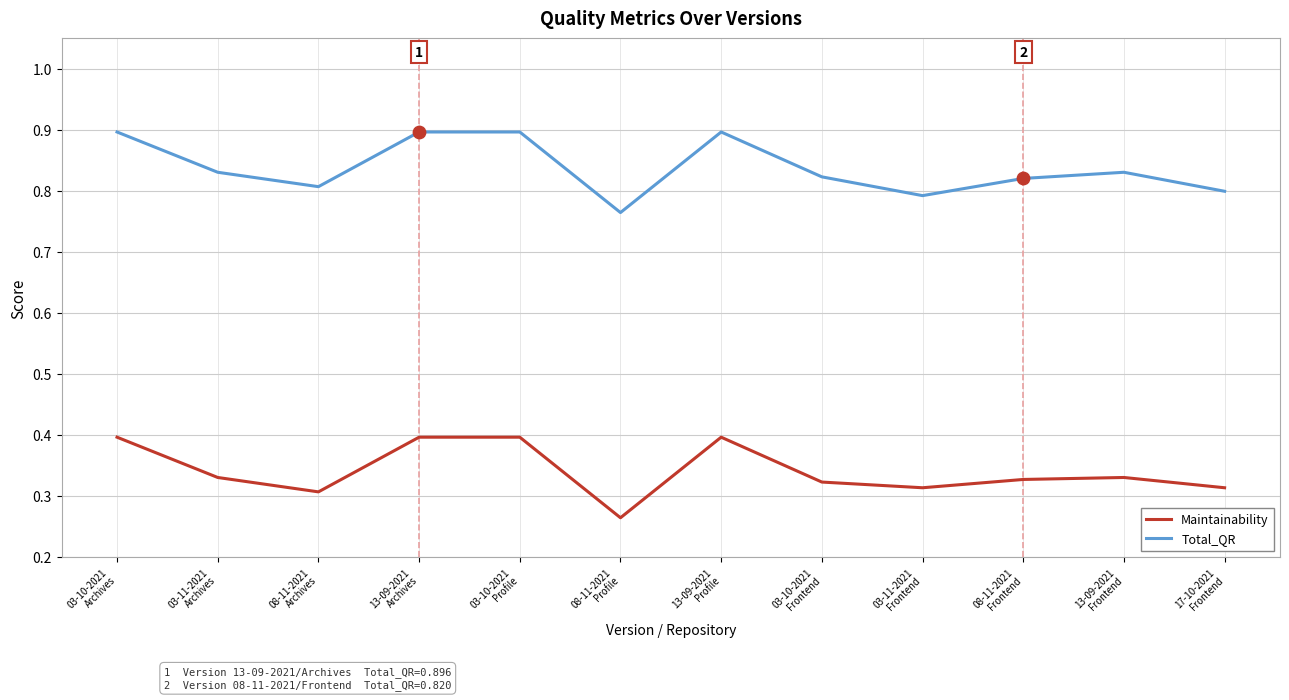

Is the value of Total_QR at 03-11-2021
Frontend greater than the value of Maintainability at 03-11-2021
Frontend?

Yes